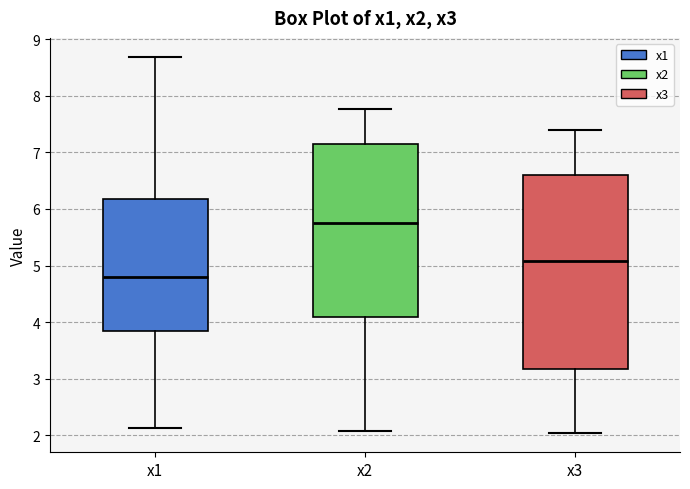

Which box is the tallest, from its lower edge to its upper edge?

x3